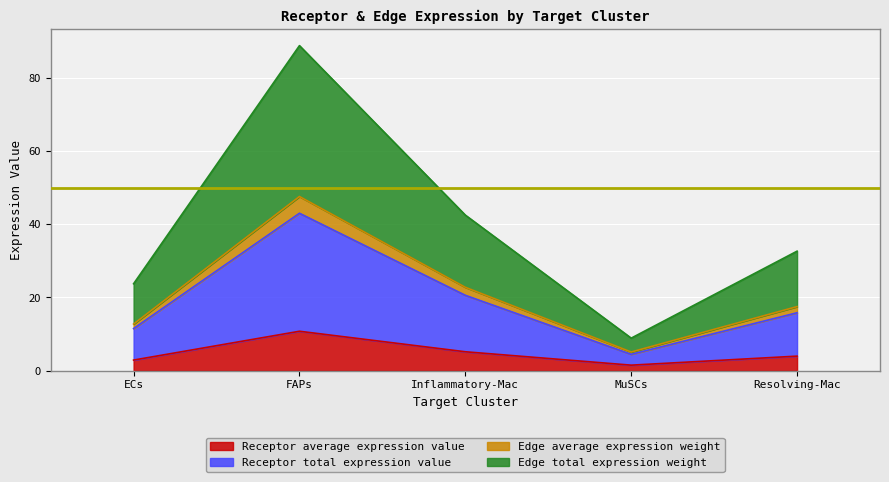

Where is Receptor average expression value nearest to the value 6?

Inflammatory-Mac